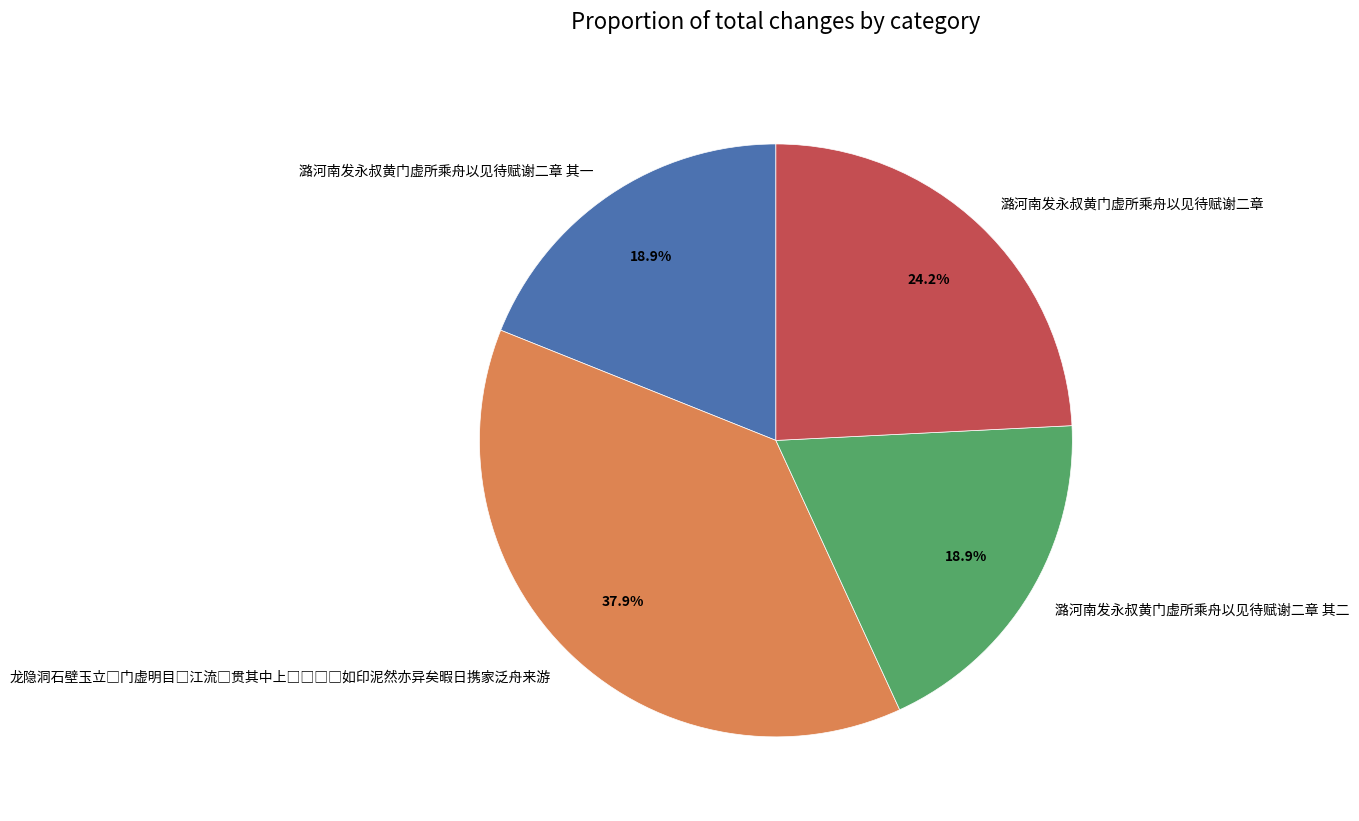

What portion of the pie excludes 潞河南发永叔黄门虚所乘舟以见待赋谢二章 其二?

81.1%